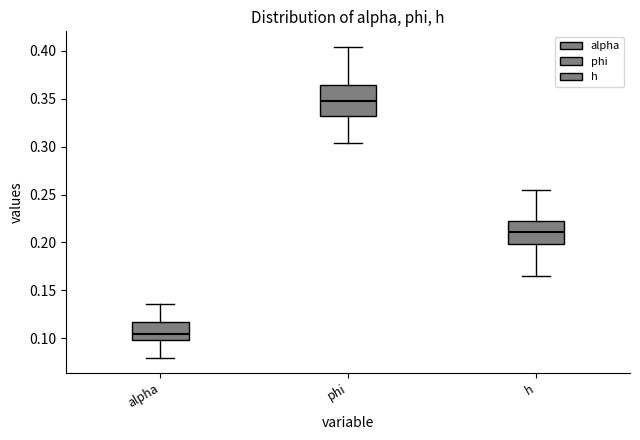

Reading left to right, transcribe this box plot: for each box, give where its median line is, the range the box spans, and where its two whiskers end, as read against the y-axis. The values are not printed on the chart, so give them approximately, as read against the axis.

alpha: median 0.105, box 0.100 to 0.115, whiskers 0.080 to 0.135
phi: median 0.350, box 0.330 to 0.365, whiskers 0.305 to 0.405
h: median 0.210, box 0.200 to 0.225, whiskers 0.165 to 0.255